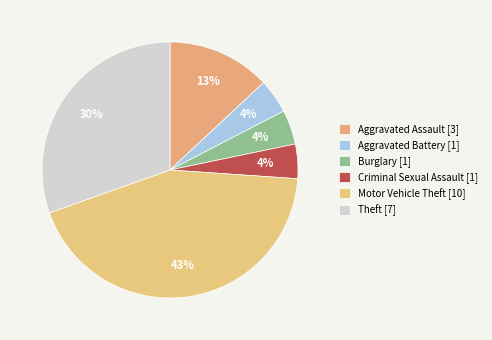

Count the number of slices in the pie.

6